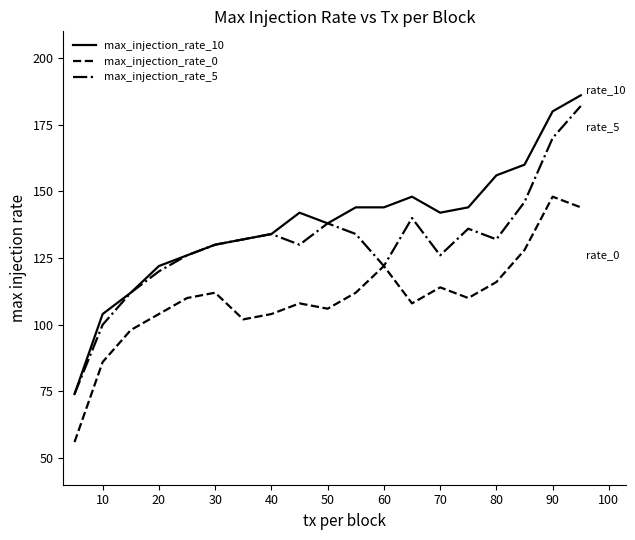

True or false: max_injection_rate_10 and max_injection_rate_0 intersect in this chart.

False